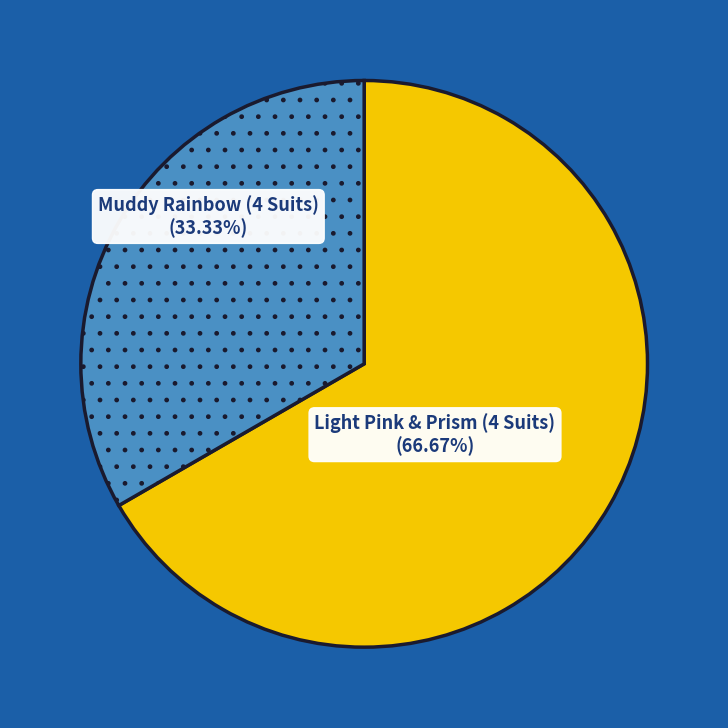

To the nearest percent, what portion does Light Pink & Prism (4 Suits) represent?

67%